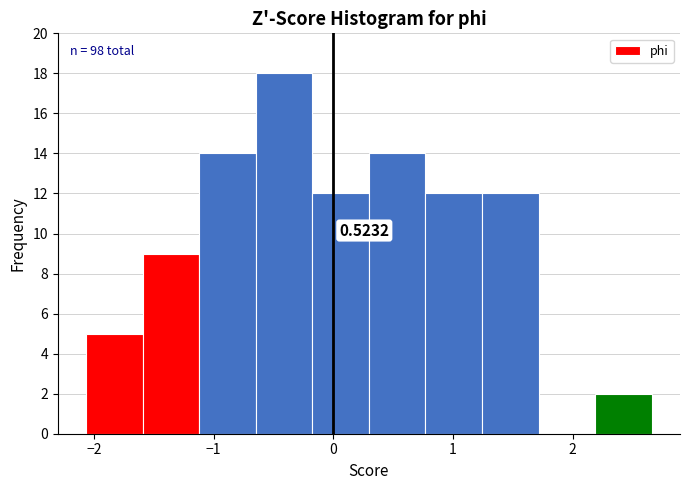

Which range on the x-axis has the tallest bar?

-0.6 to -0.2